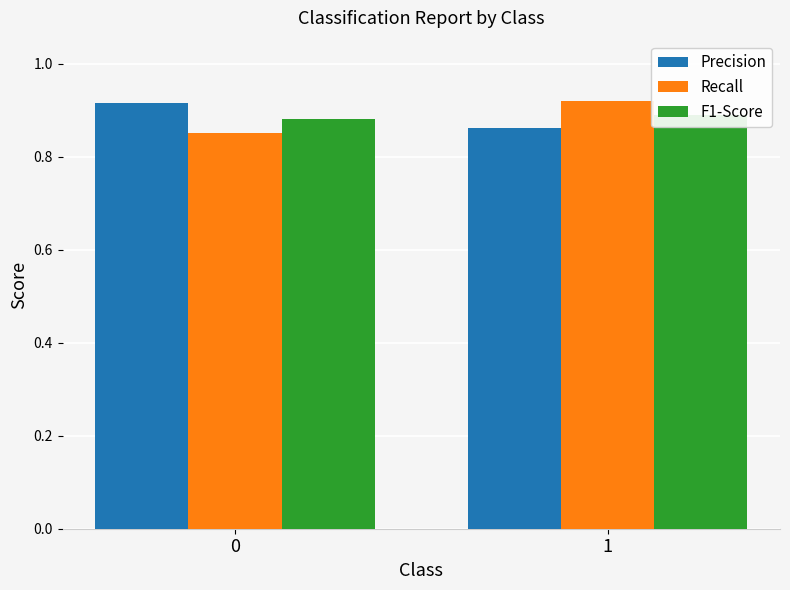

Count the number of data series in this chart.

3